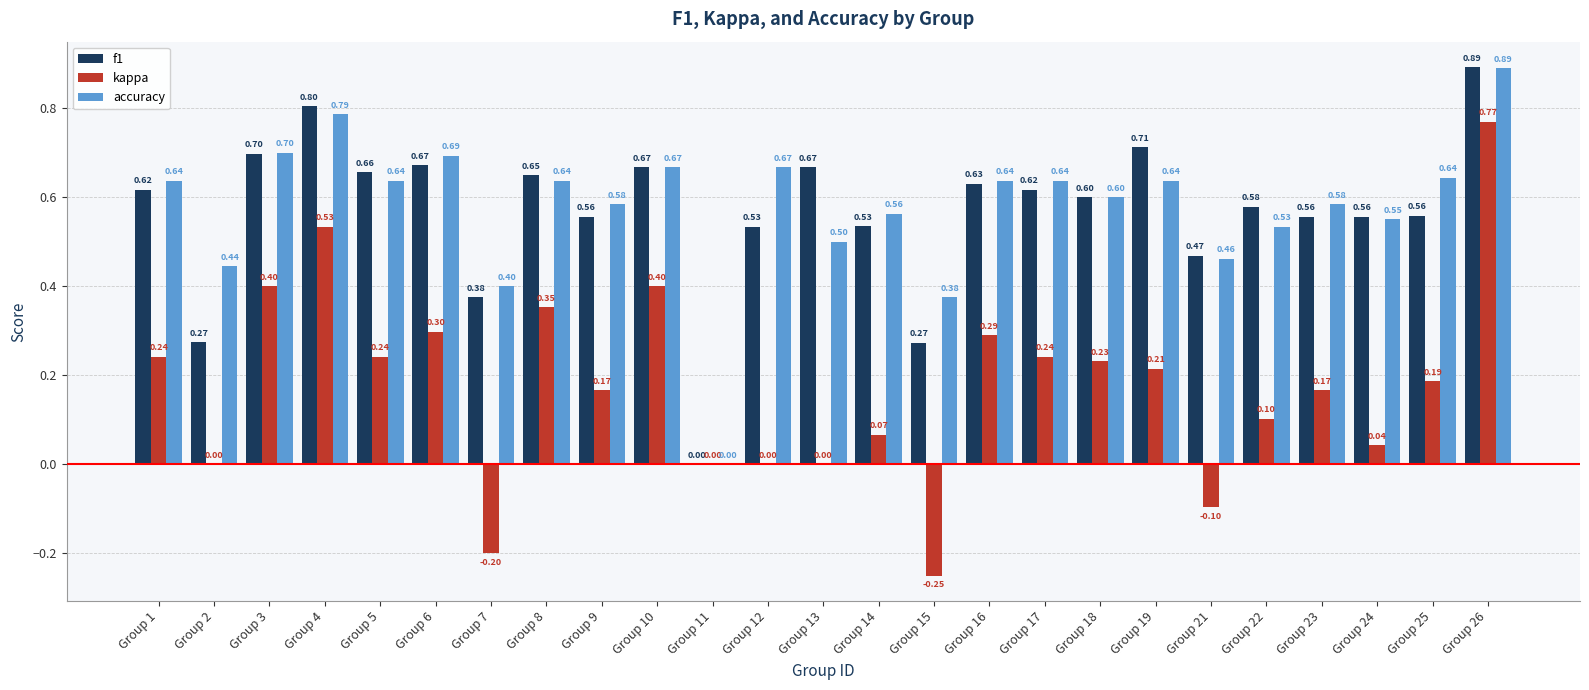

What is the total value across all series at Group 16?

1.6